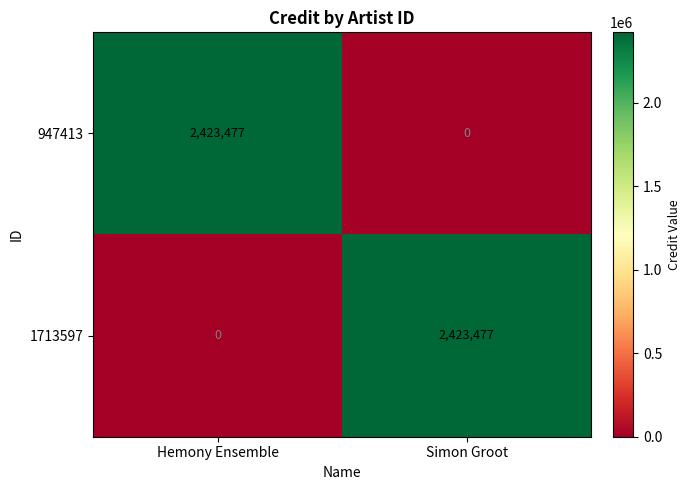

Read the 1713597 value at Simon Groot.

2423477